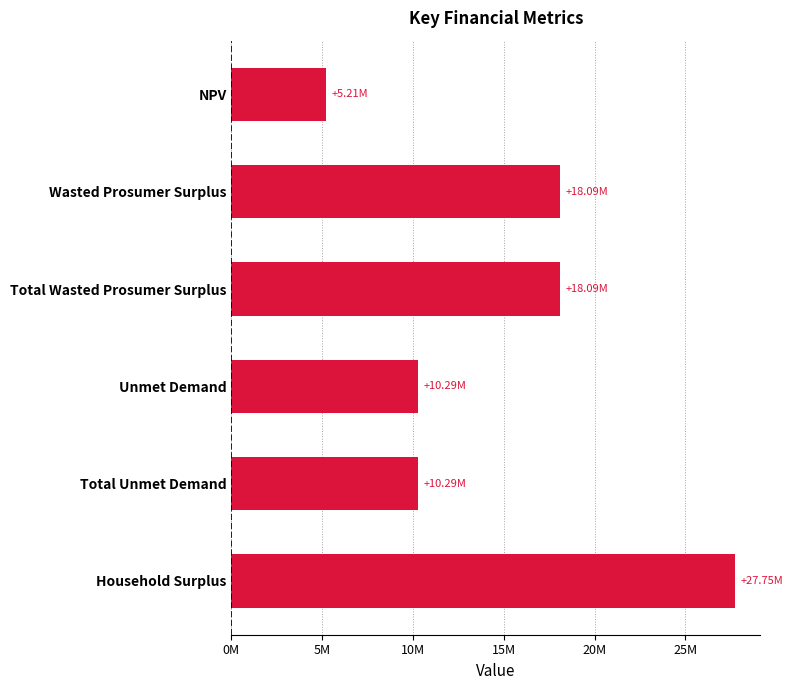

What is the greatest value displayed?

27746517.6